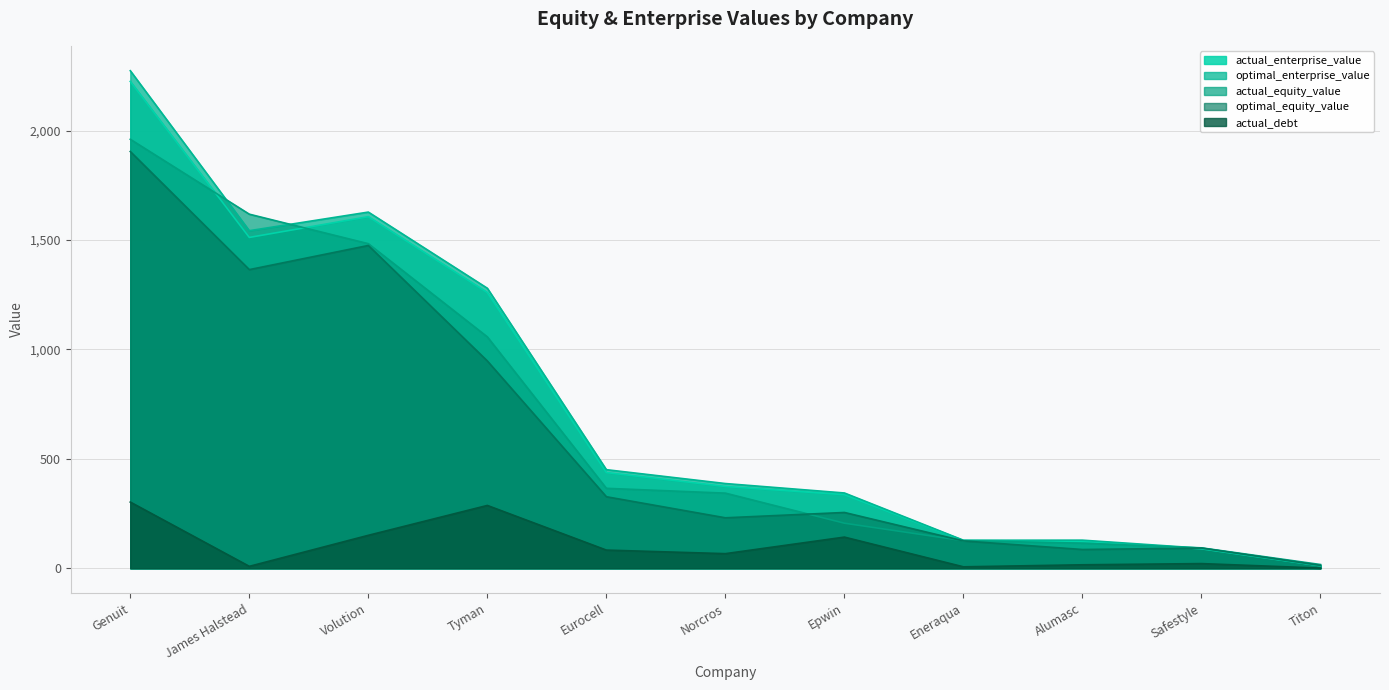

At Eurocell, list the series in order from largest to smallest.

optimal_enterprise_value, actual_enterprise_value, actual_equity_value, optimal_equity_value, actual_debt